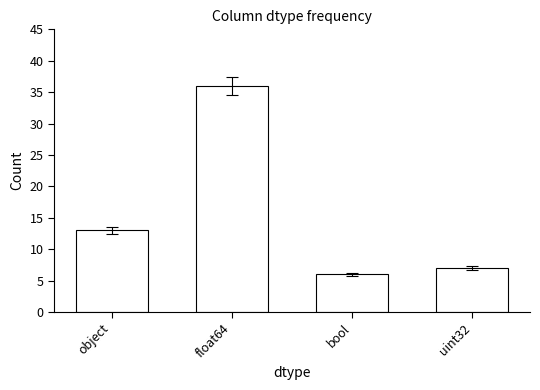

What is the ratio of the value at uint32 to the value at object?

0.5